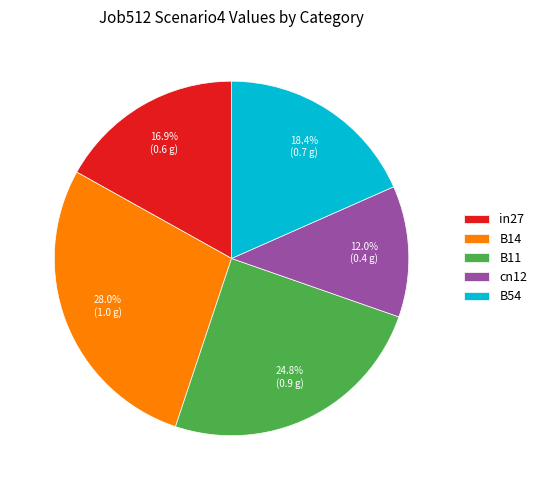

To the nearest percent, what portion does cn12 represent?

12%